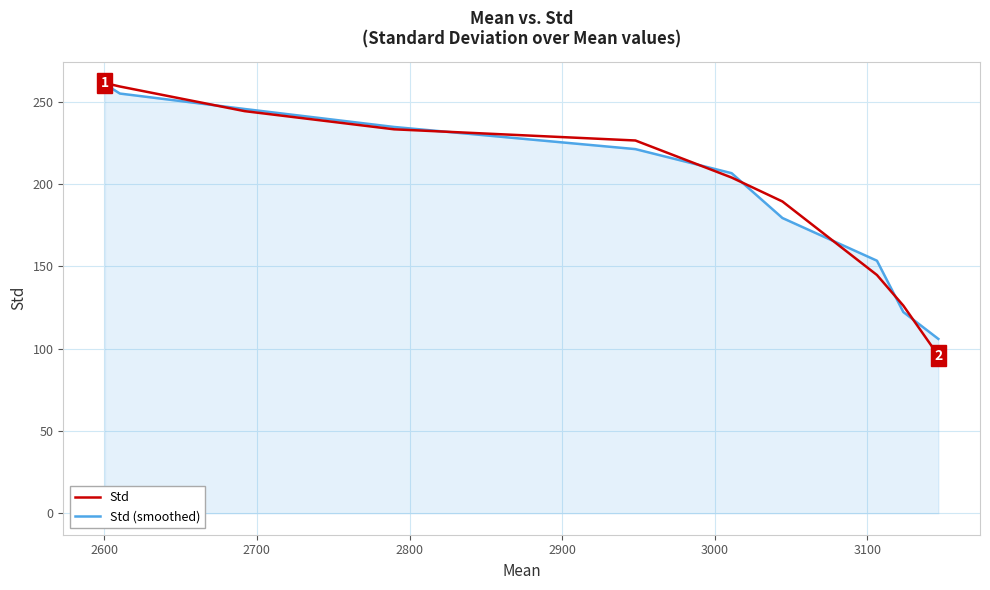

Which series has the largest range (max minus min)?

Std